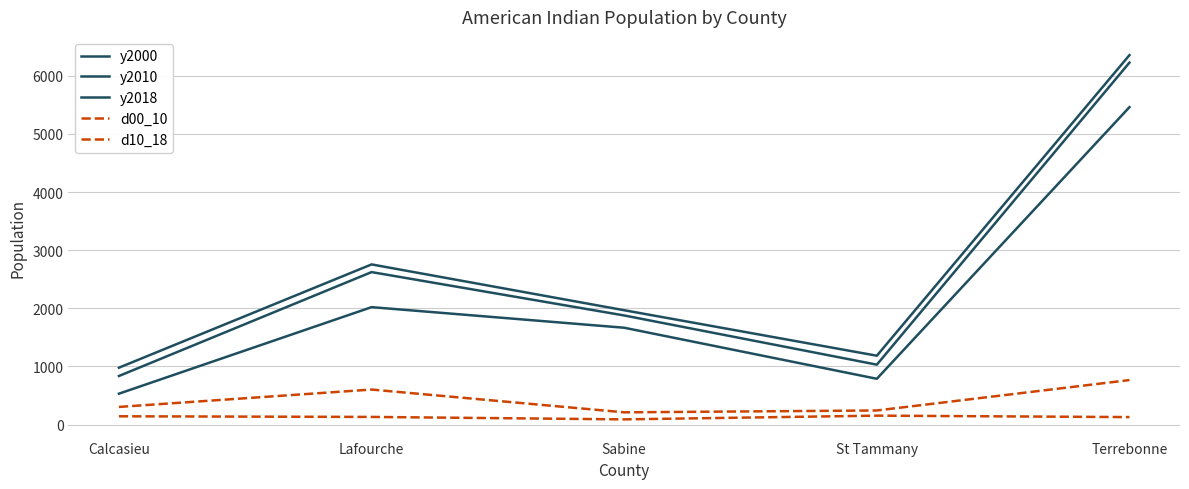

Reading left to right, list all the values displayed in this chart.

y2000: 532	2020	1666	788	5460
y2010: 836	2623	1877	1031	6226
y2018: 979	2755	1967	1185	6355
d00_10: 304	603	211	243	766
d10_18: 143	132	90	154	129